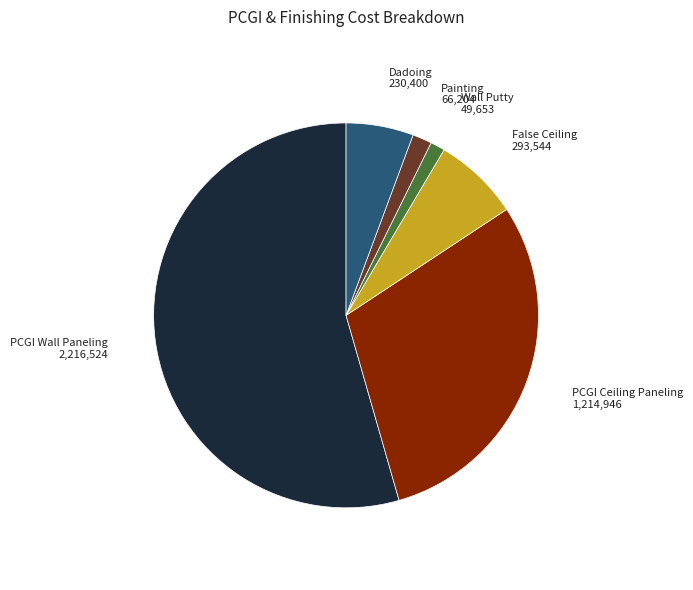

How many slices are in this pie chart?

6